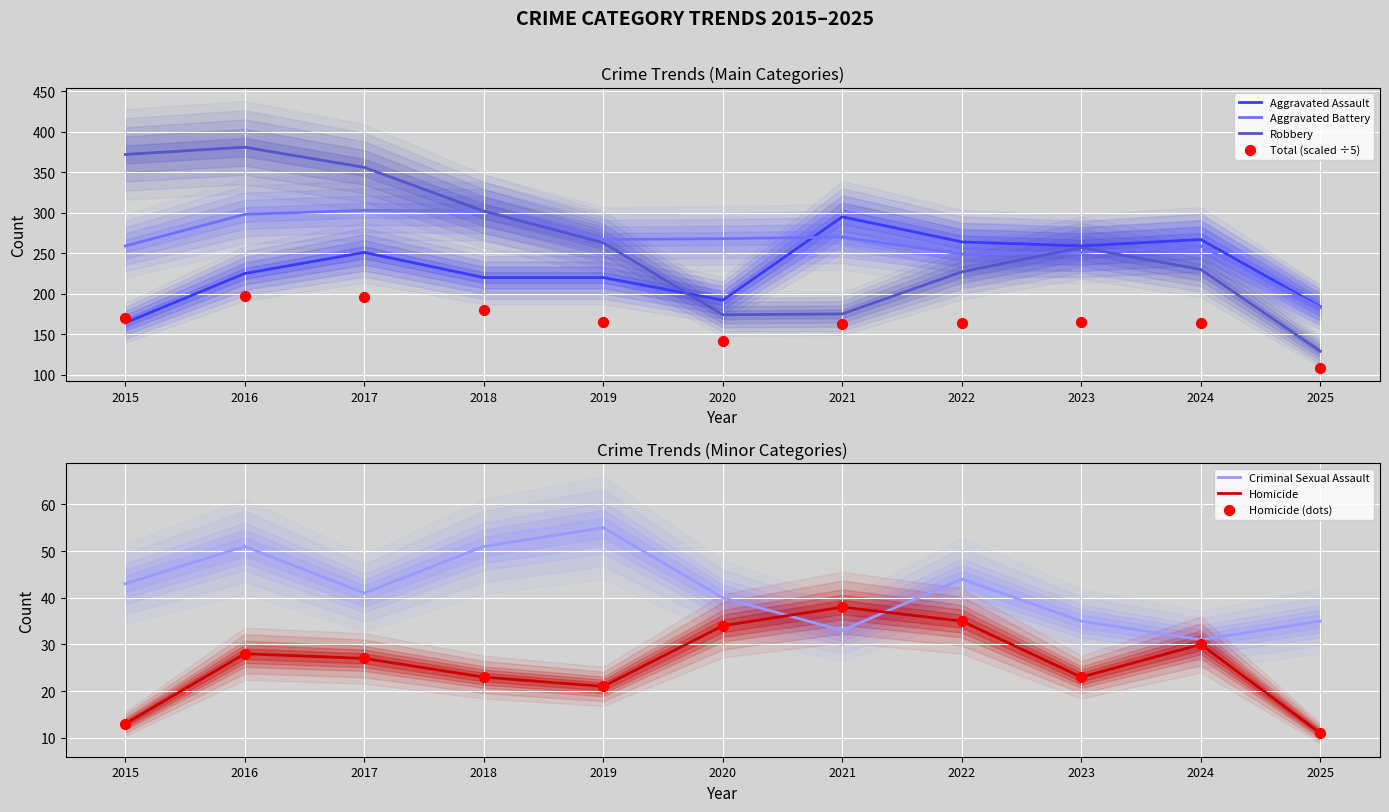

At how many categories does at least one series exceed 132?

11